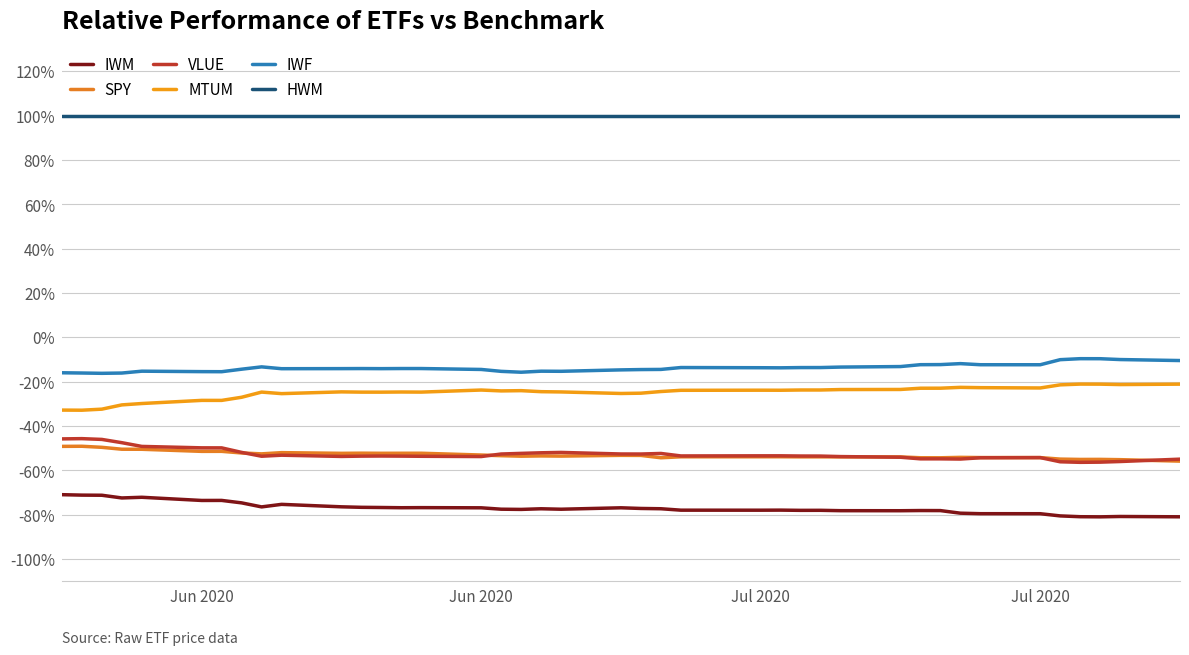

At which category does MTUM reach its first local valley?

Jun 2020